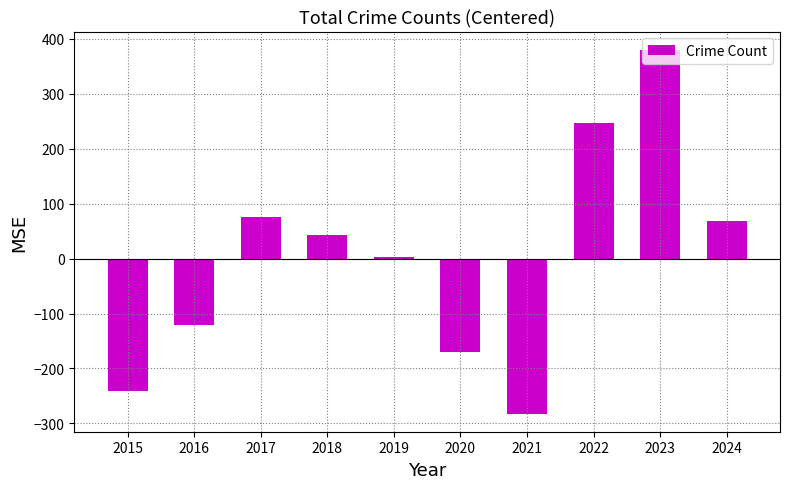

How many series are shown in this chart?

1